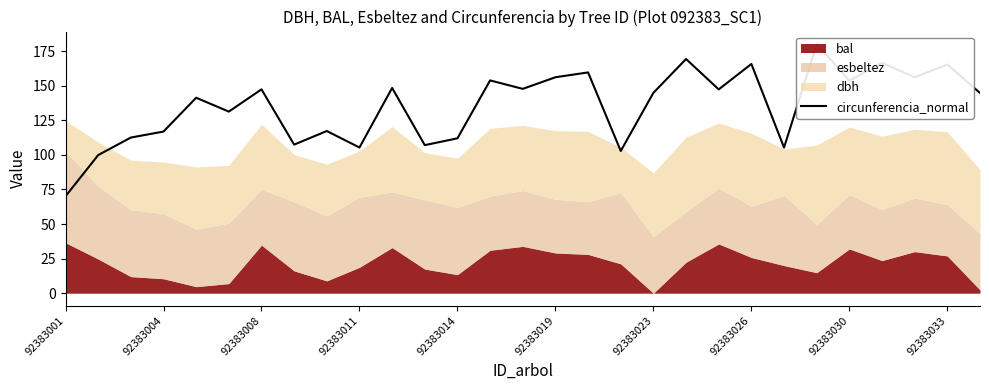

Read the value at 23.

180.1